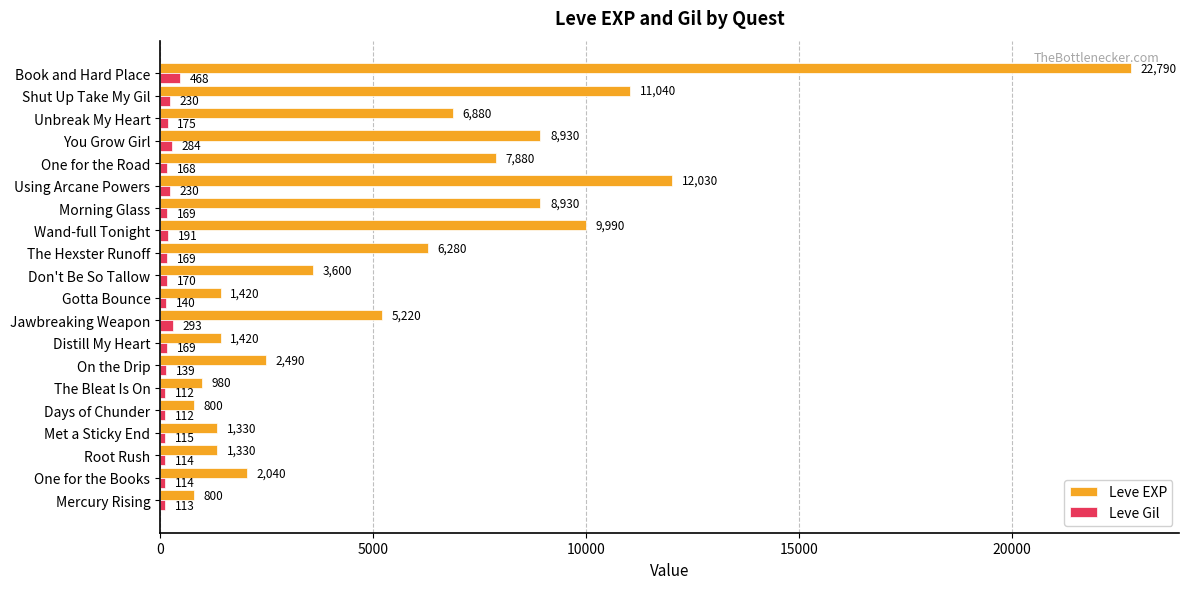

At which label is Leve EXP closest to 11795?

Using Arcane Powers